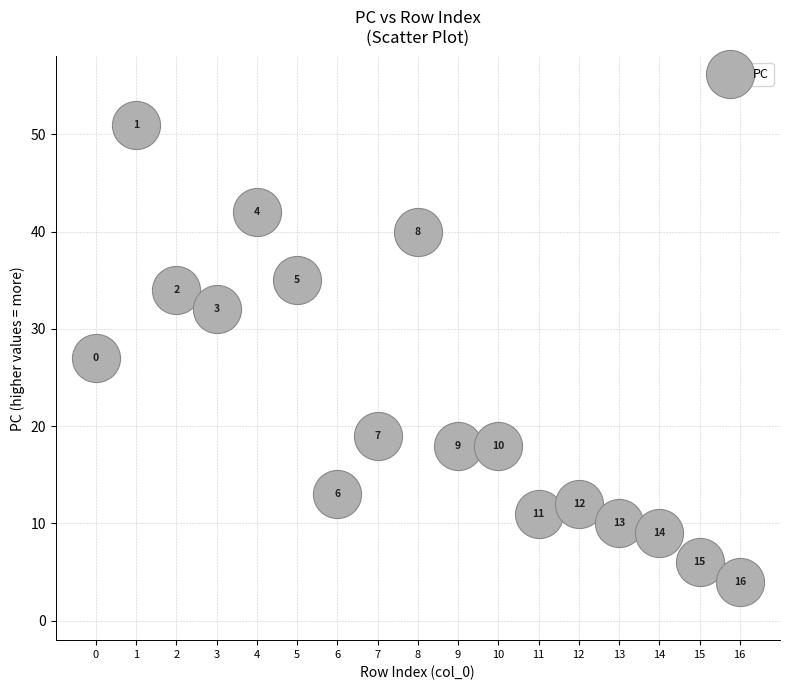

What is the range of Y values (max minus min)?

47